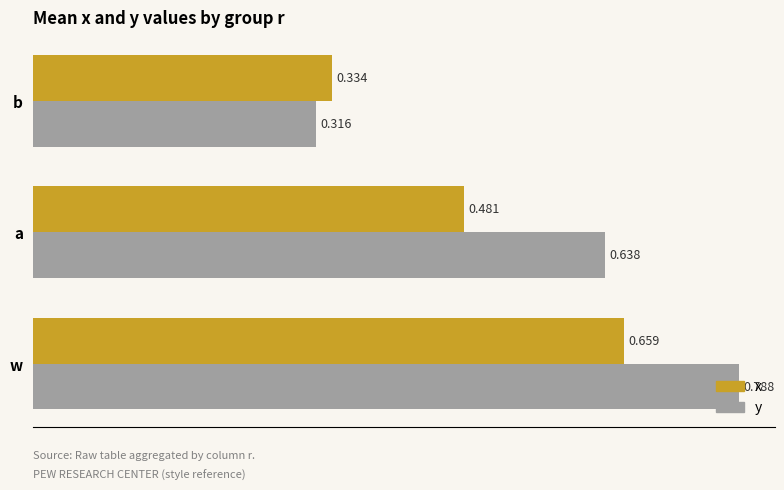

List the labels in order of y value, smallest first.

b, a, w